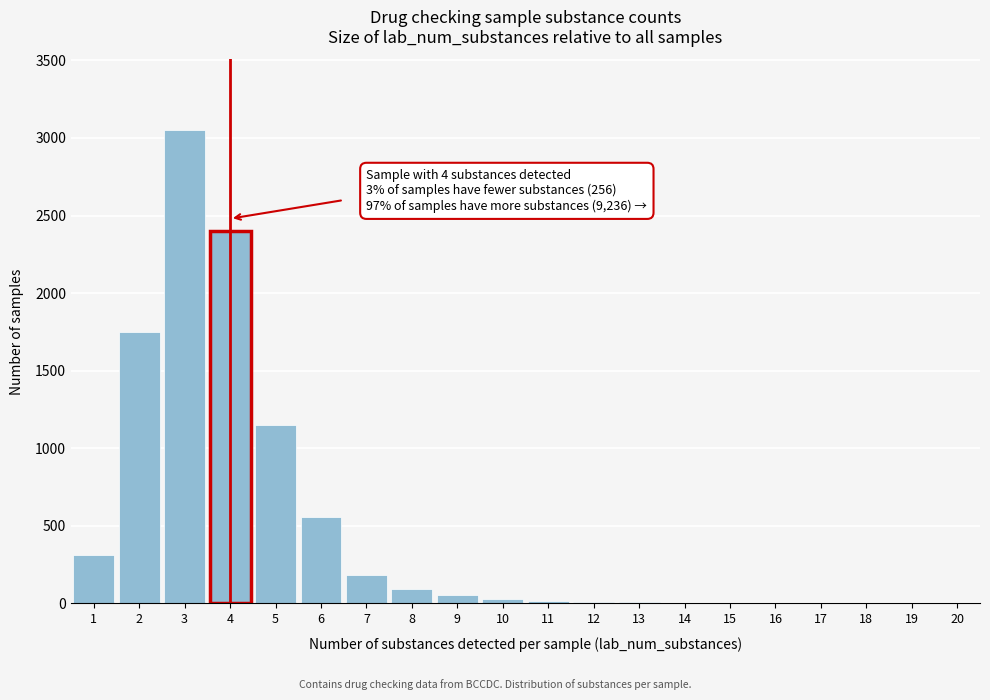

What is the sum of all values?

9630